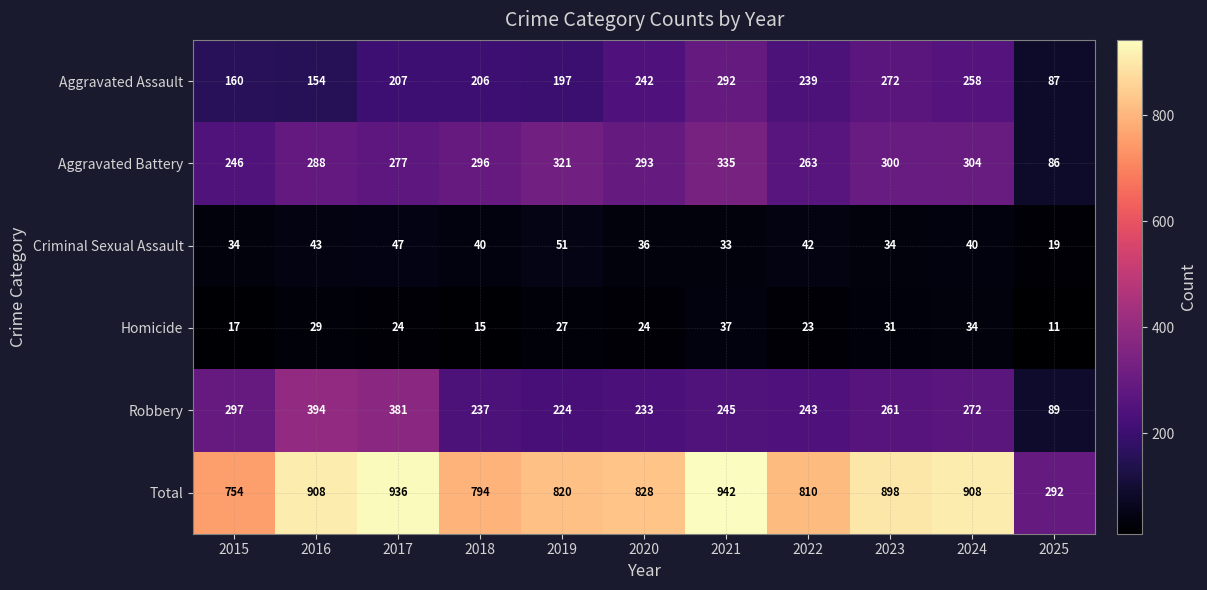

Which category has the highest value across all series?

2021